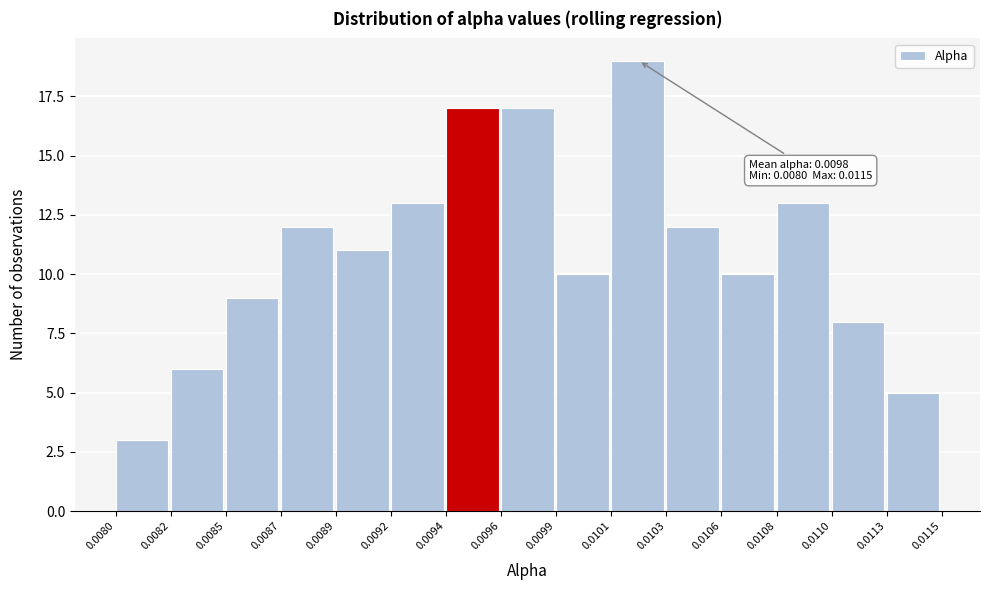

Reading left to right, list all the values displayed in this chart.

3	6	9	12	11	13	17	17	10	19	12	10	13	8	5